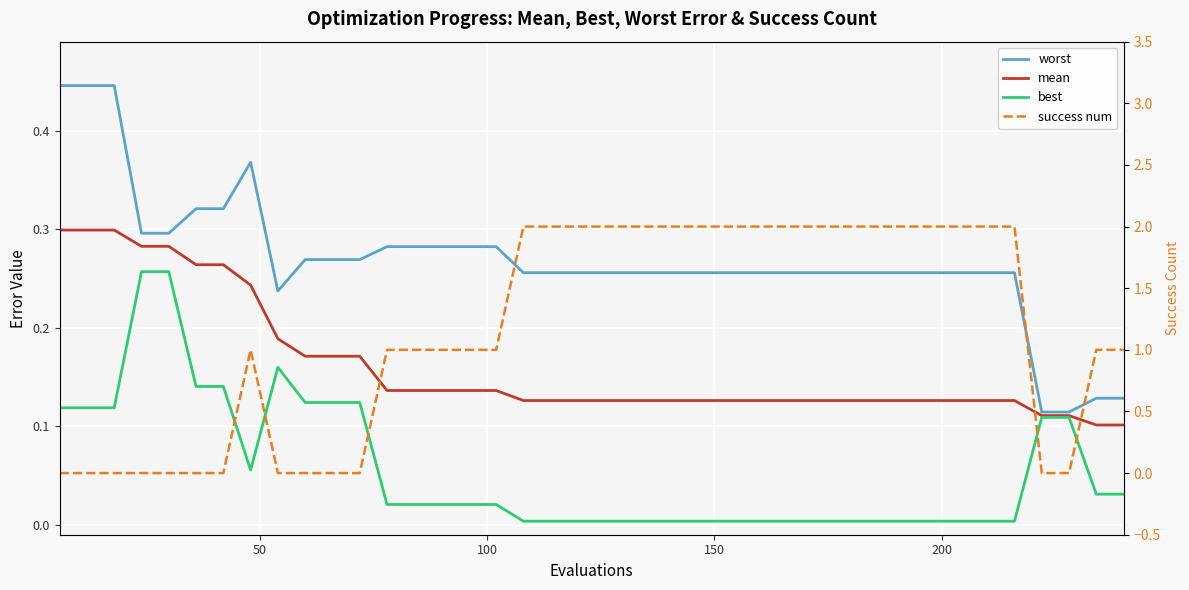

What is the greatest value displayed?

2.0